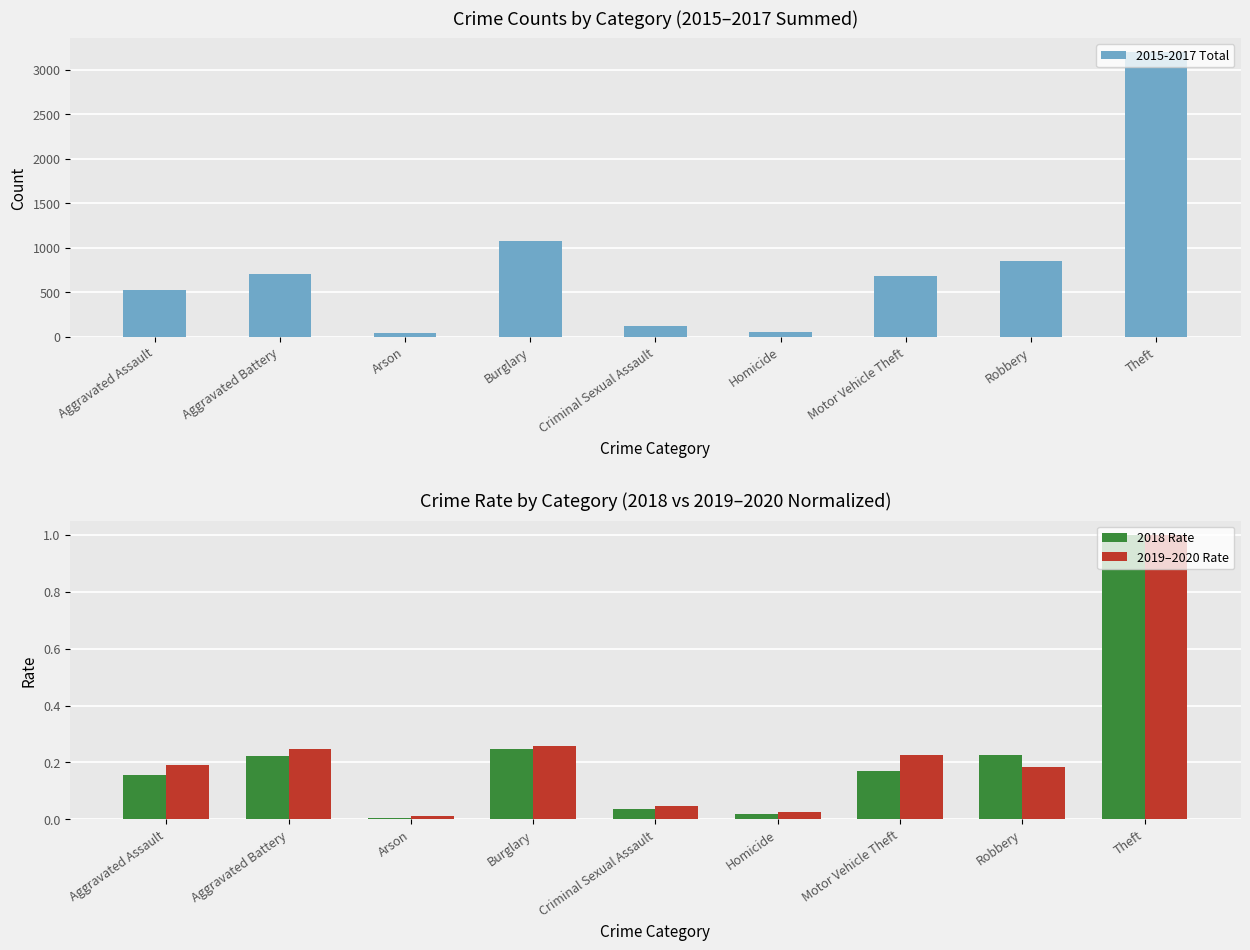

Are the bars grouped side by side (vs. stacked)?

Yes